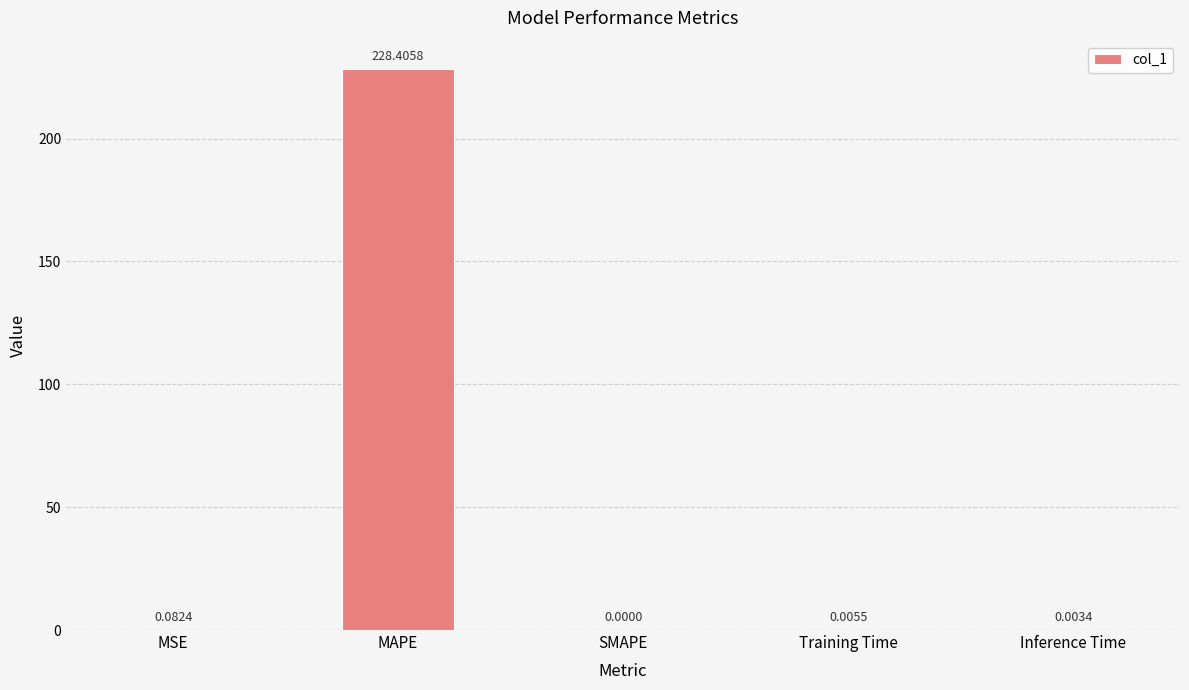

The chart shows a value of 110.3 at SMAPE. True or false?

False